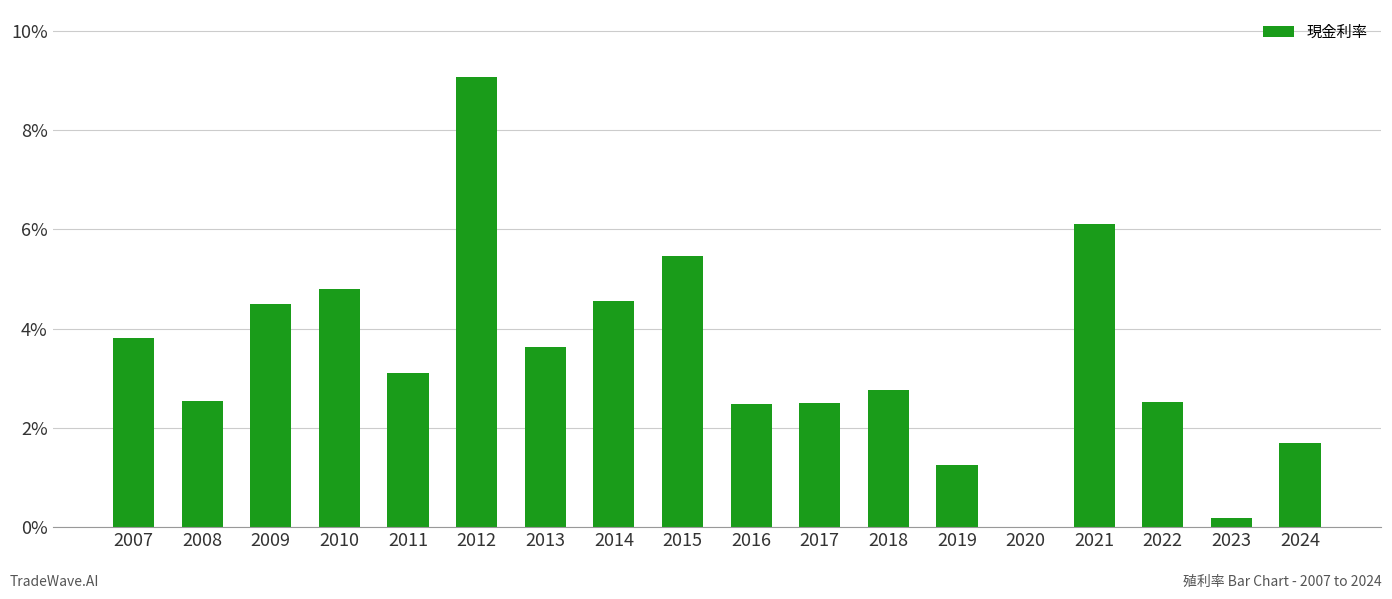

How many values exceed 3?

9